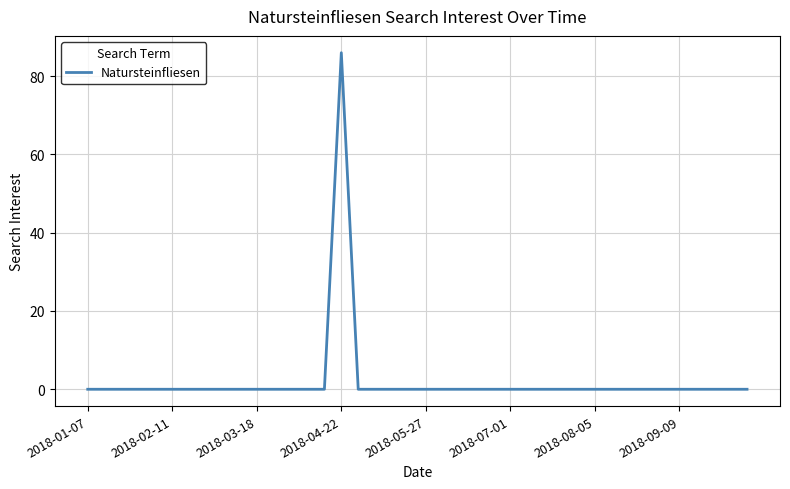

What is the greatest value displayed?

86